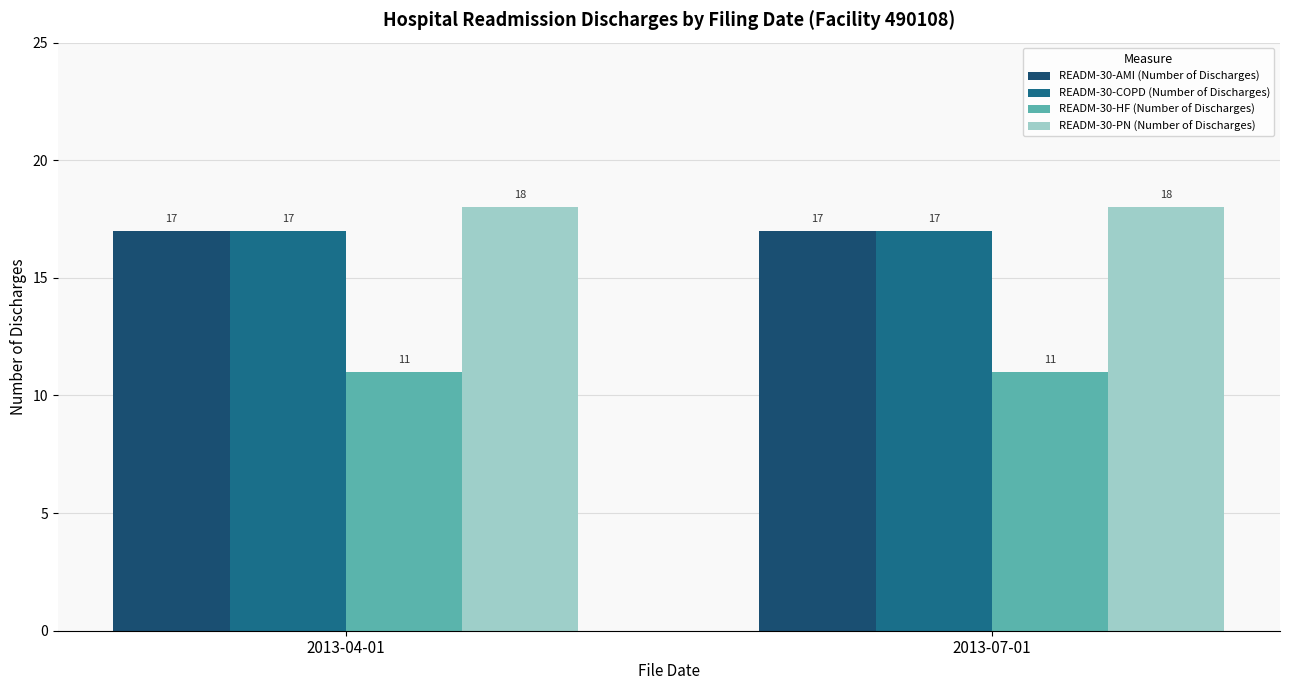

Reading left to right, transcribe all the data shown in this chart.

READM-30-AMI (Number of Discharges): 17	17
READM-30-COPD (Number of Discharges): 17	17
READM-30-HF (Number of Discharges): 11	11
READM-30-PN (Number of Discharges): 18	18